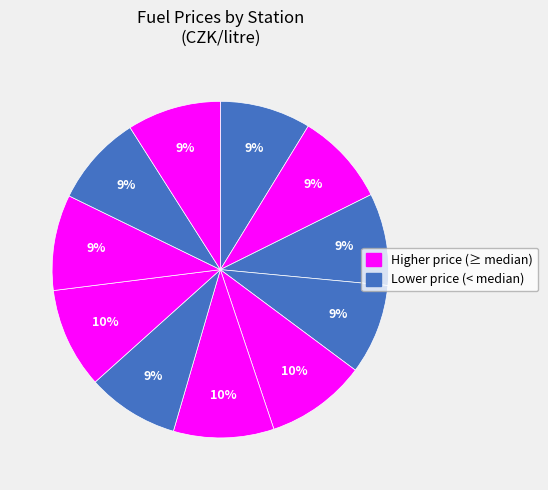

How many slices are in this pie chart?

11